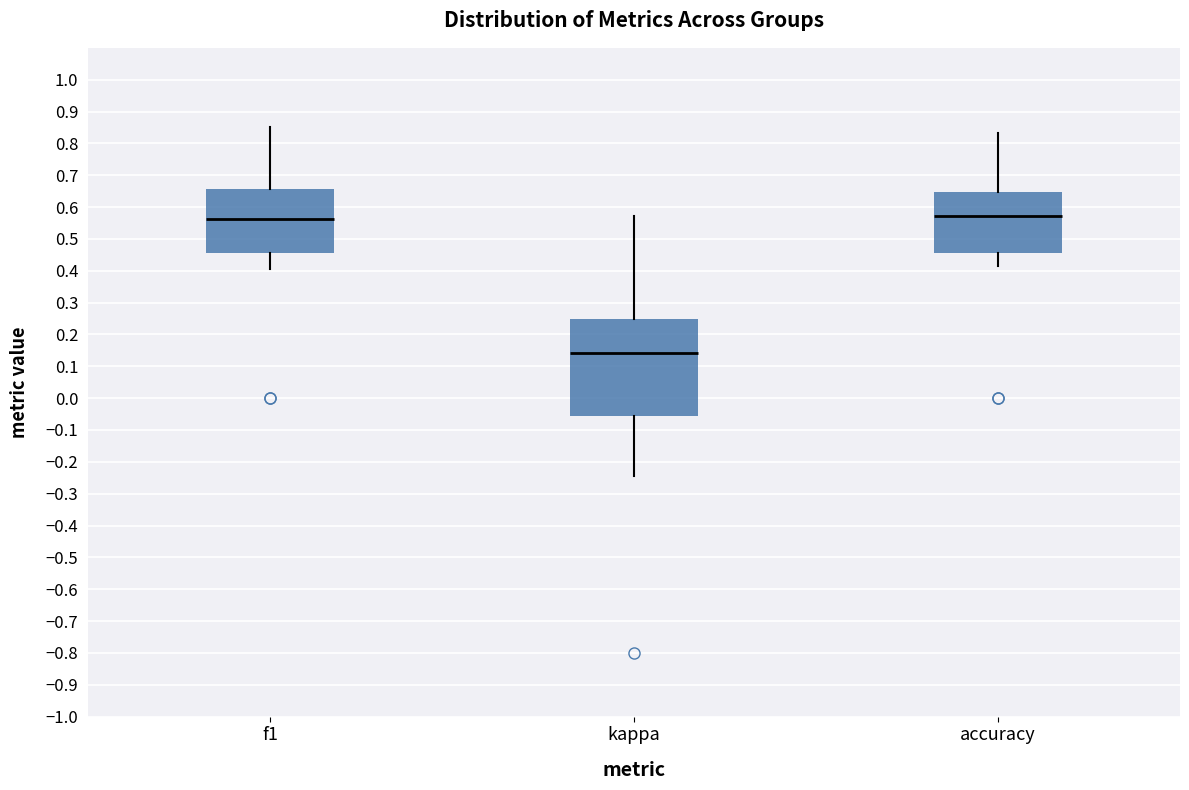

Reading left to right, read every box against the y-axis: the position of its median line, the range the box covers, and the ends of its whiskers. The values are not printed on the chart, so give them approximately, as read against the axis.

f1: median 0.56, box 0.45 to 0.66, whiskers 0.41 to 0.85
kappa: median 0.14, box -0.06 to 0.25, whiskers -0.24 to 0.57
accuracy: median 0.57, box 0.45 to 0.65, whiskers 0.41 to 0.83